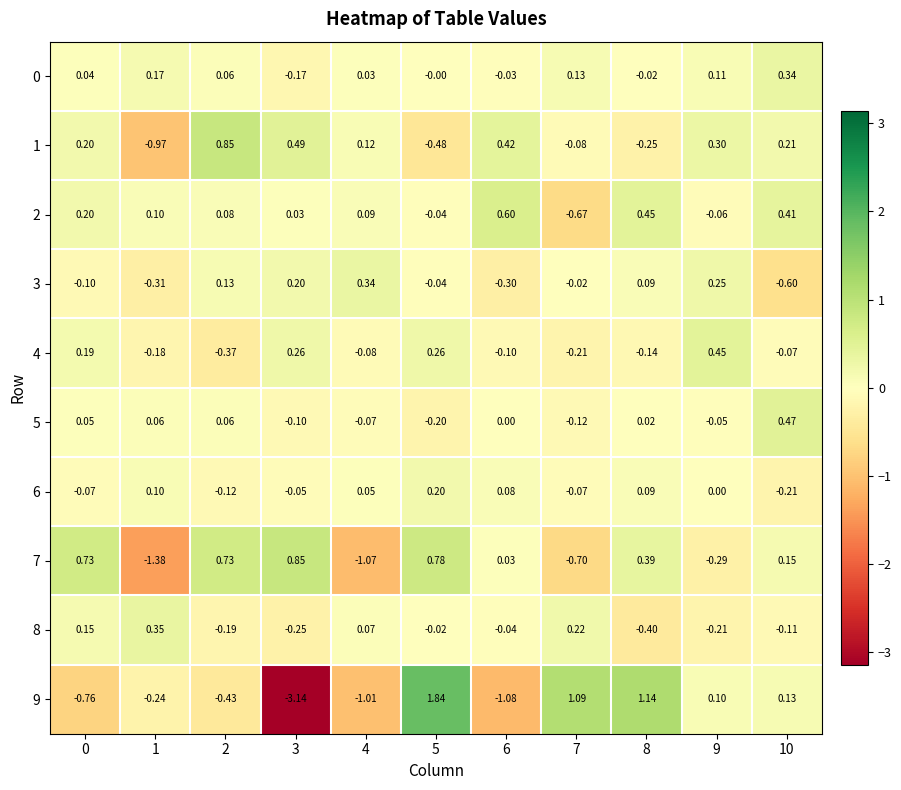

Is the value of 9 at 8 greater than the value of 6 at 7?

Yes